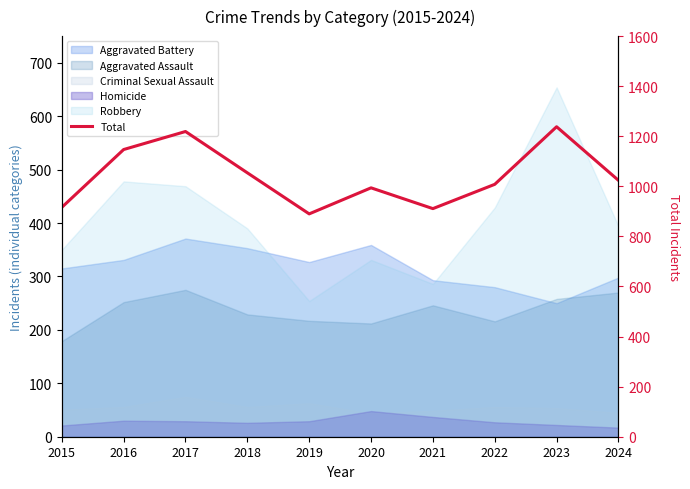

What is the change in value from 2017 to 2022?

-211